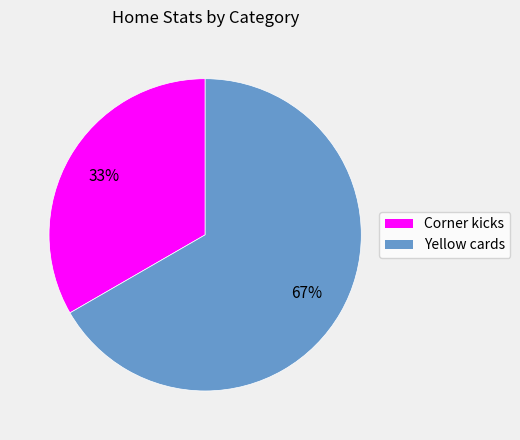

How many segments does this pie chart have?

2